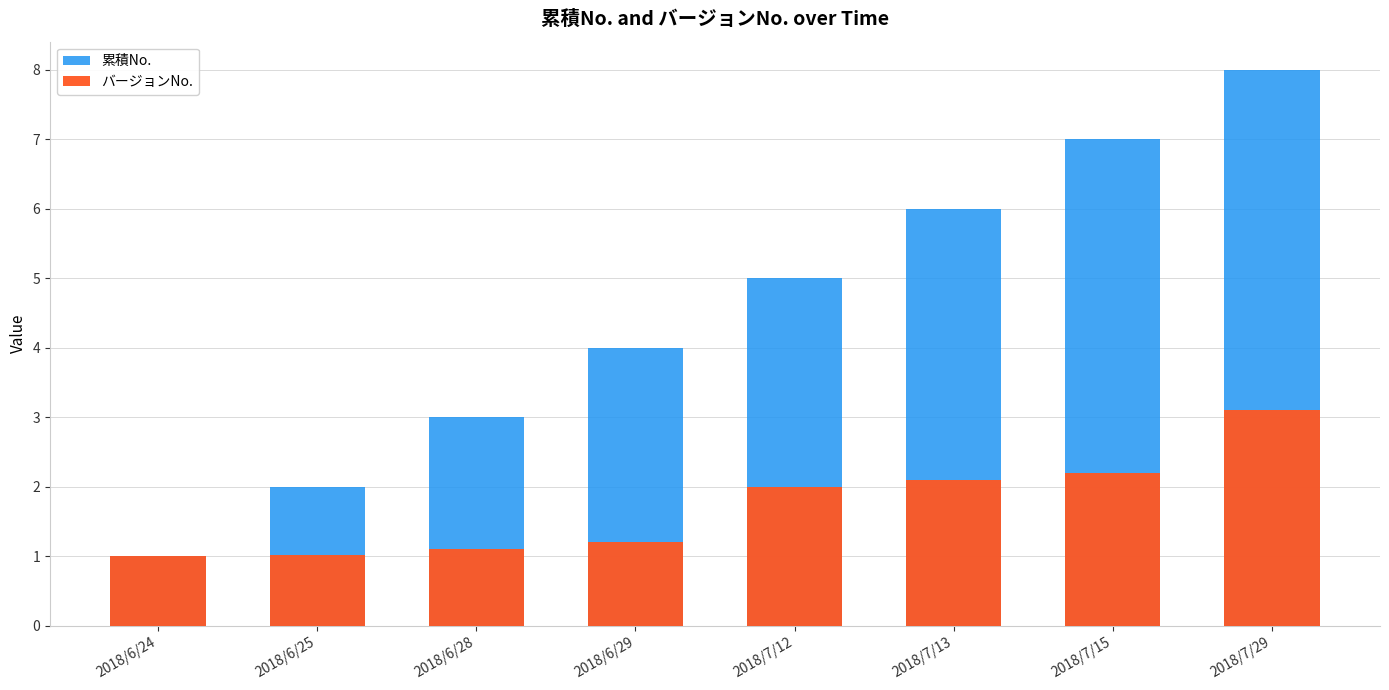

What are all the series names shown in the legend?

累積No., バージョンNo.